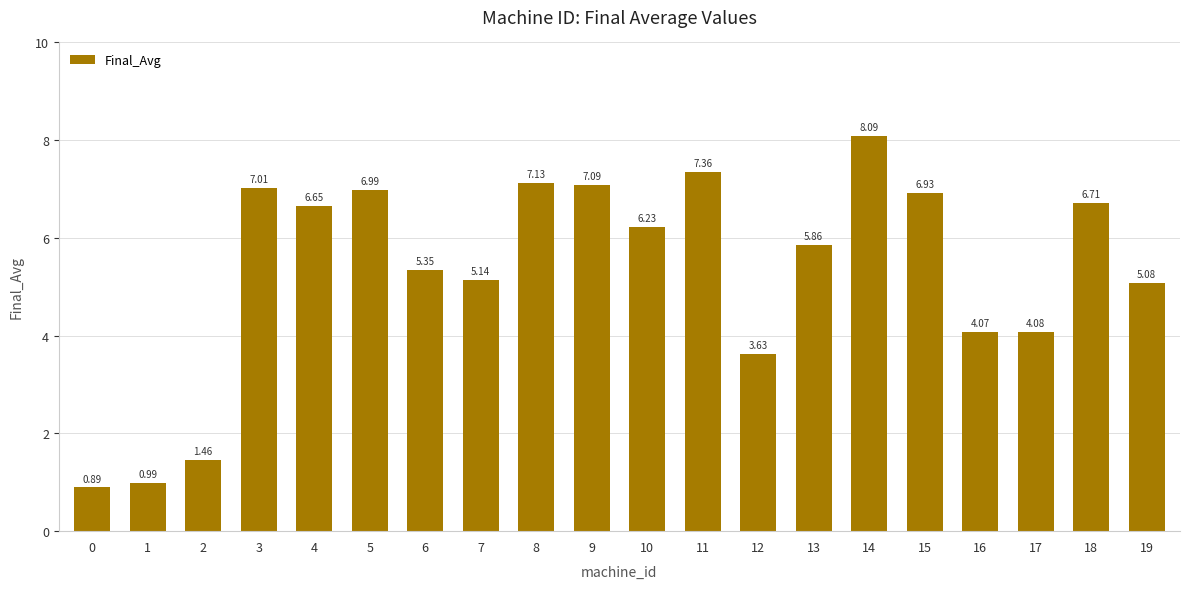

List the labels in order of value, largest first.

14, 11, 8, 9, 3, 5, 15, 18, 4, 10, 13, 6, 7, 19, 17, 16, 12, 2, 1, 0